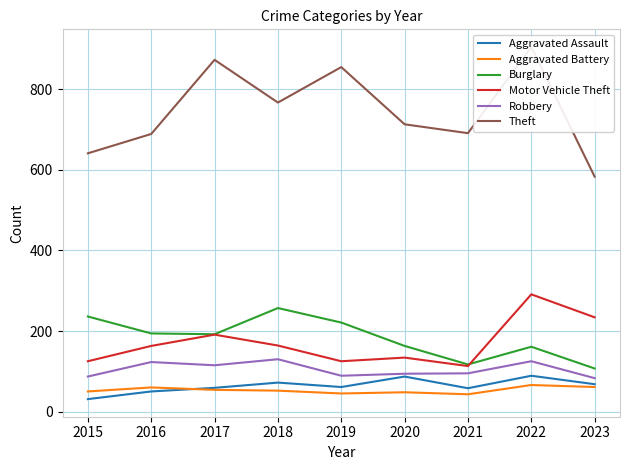

How many lines are shown in the chart?

6